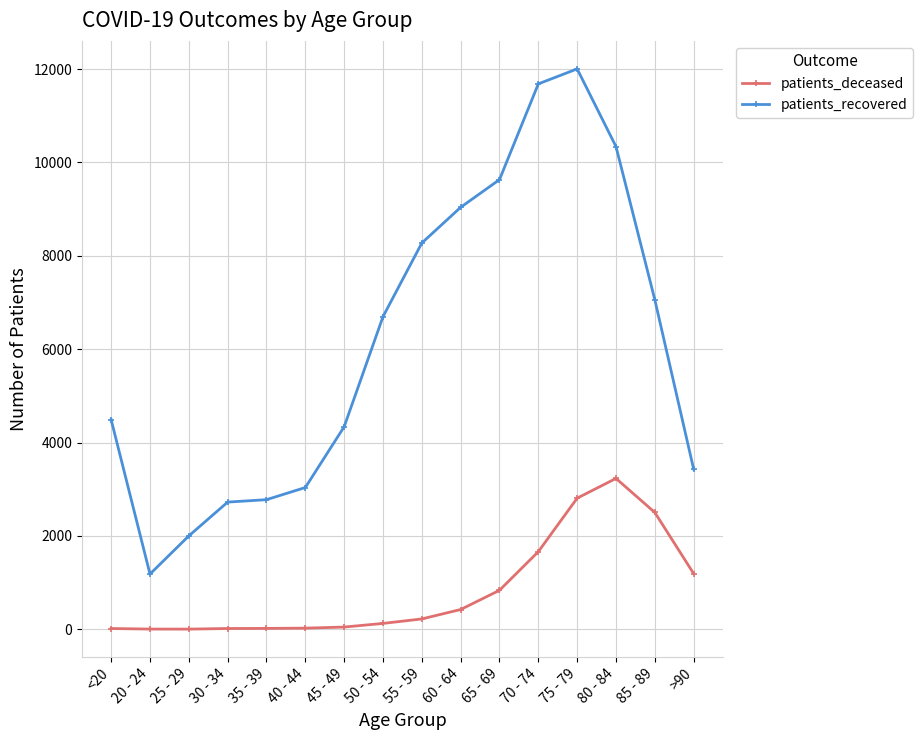

At which category does patients_recovered reach its first local valley?

20 - 24